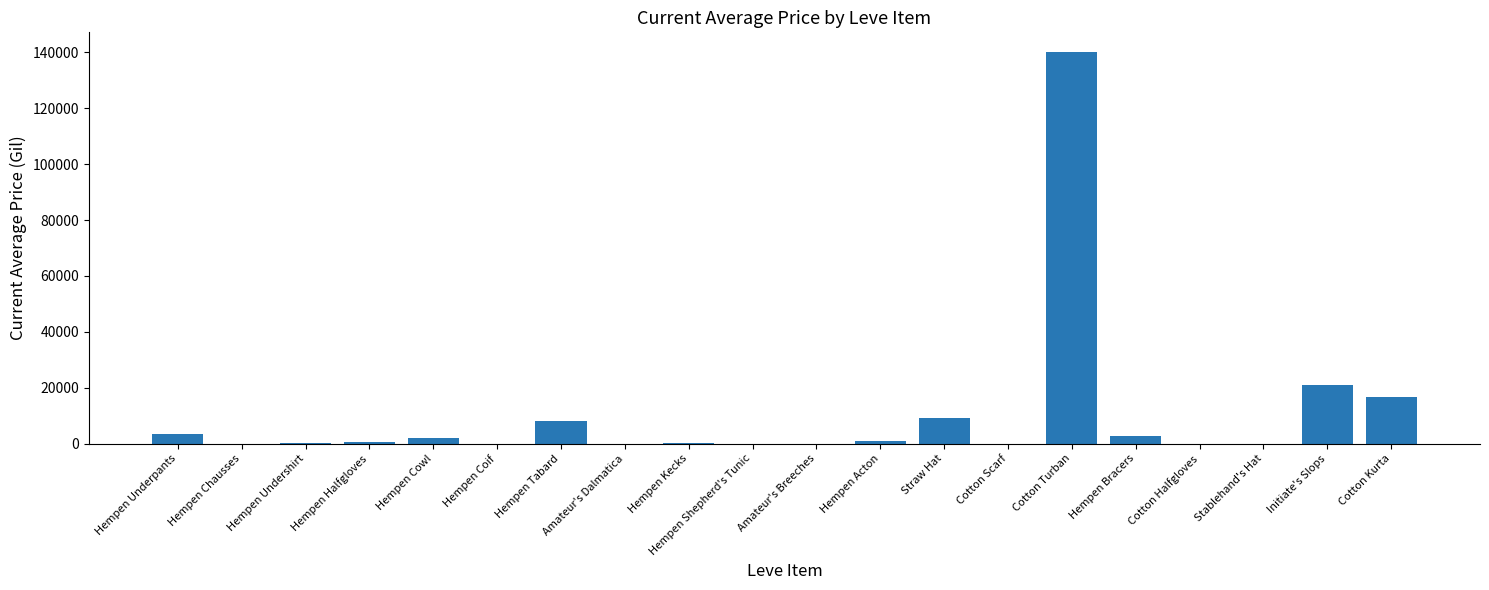

Is it true that the value at Cotton Turban is 140193.5?

True